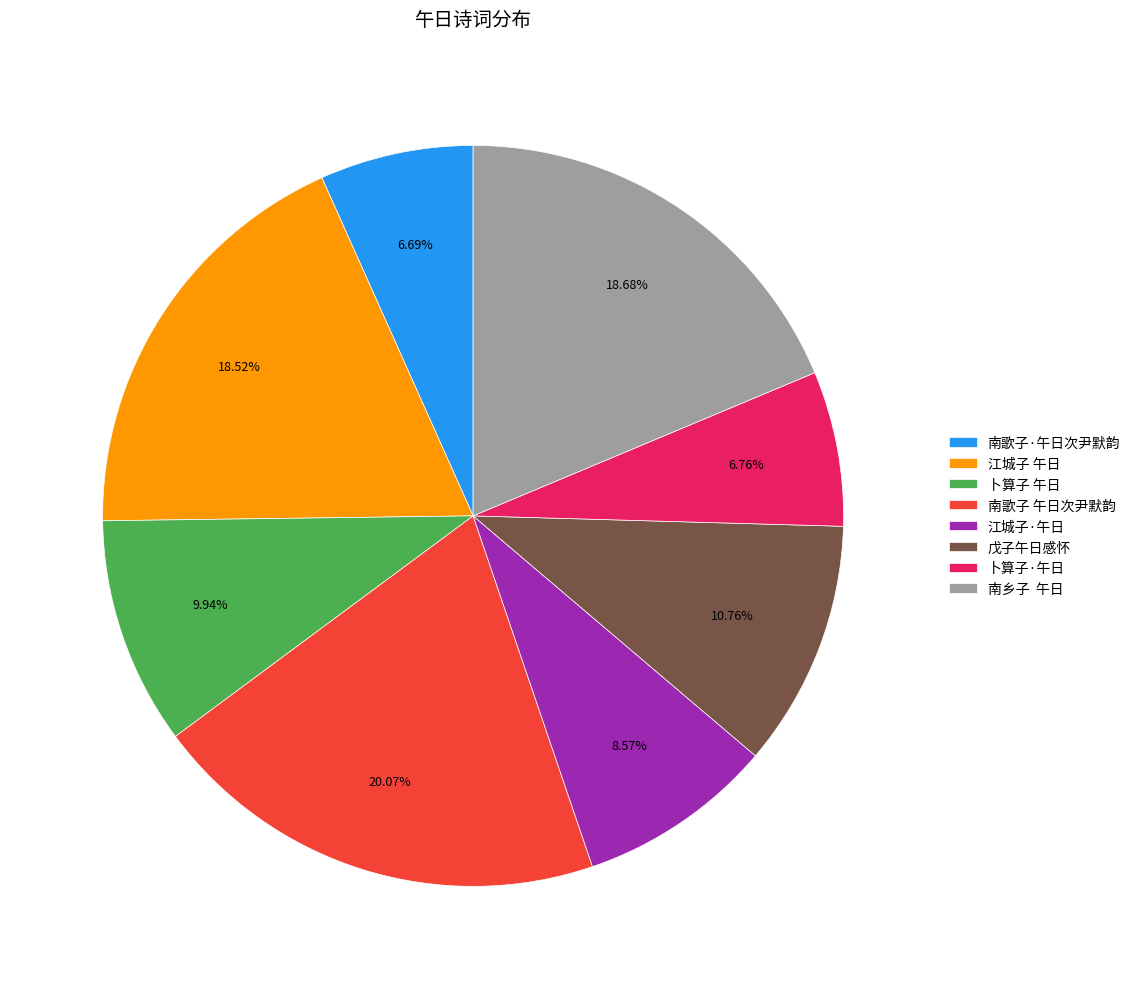

Does 卜算子 午日 represent more than half of the total?

No